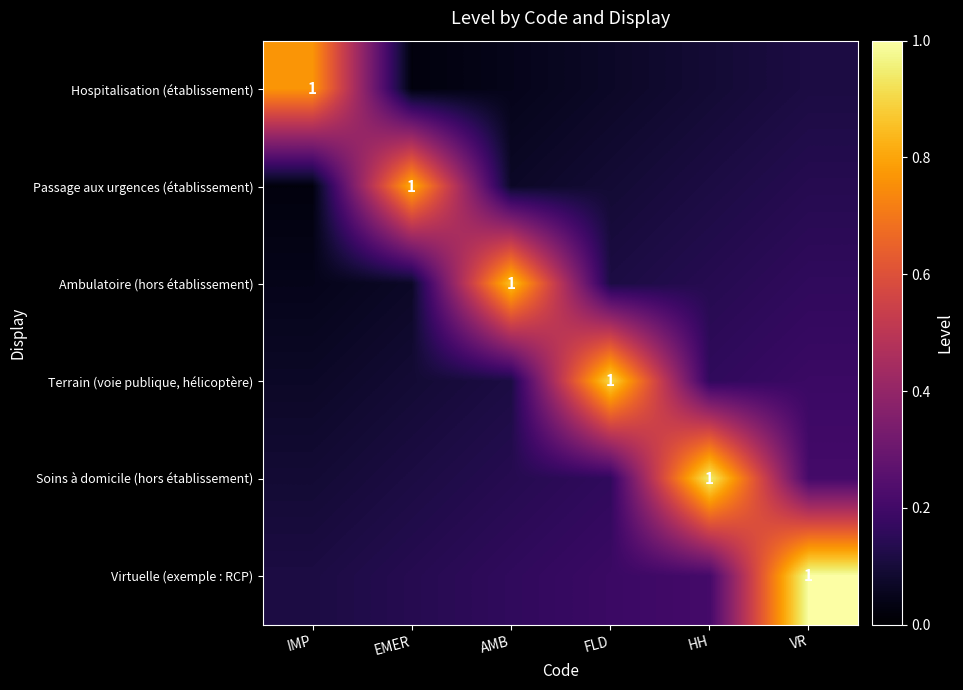

What is the minimum value for Virtuelle (exemple : RCP)?

0.1